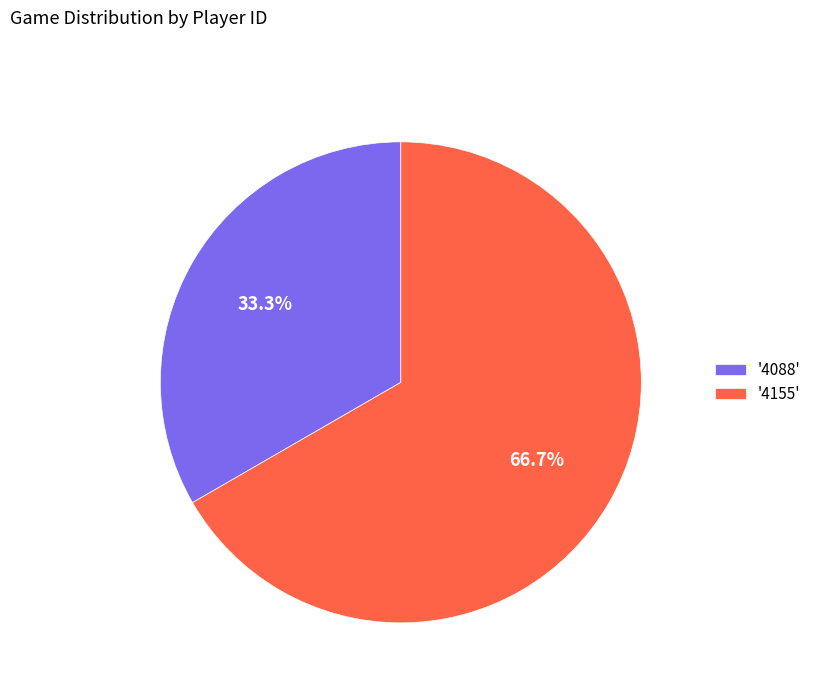

How much of the chart is everything except '4088'?

66.7%